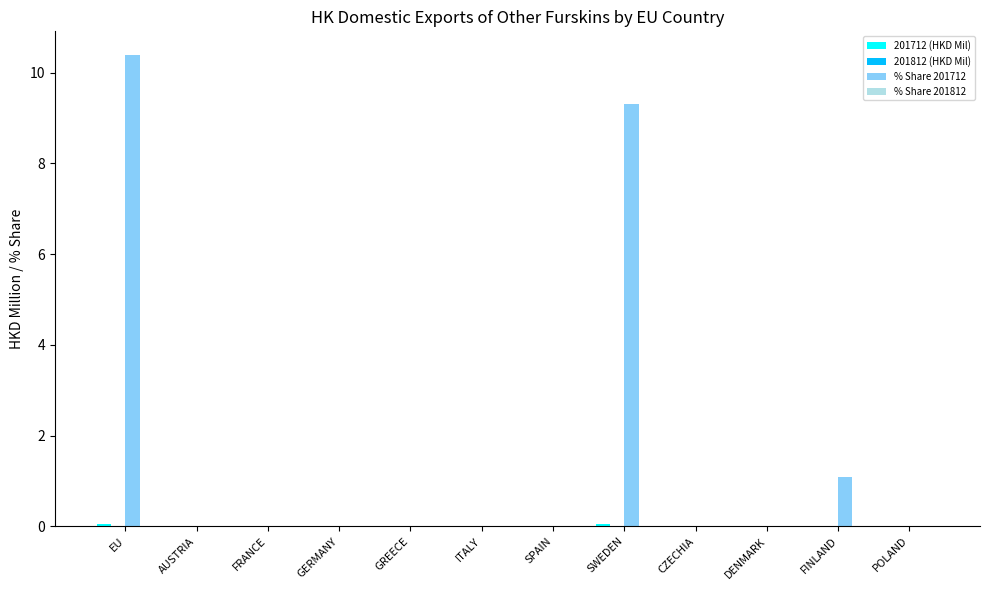

Count the number of data series in this chart.

2